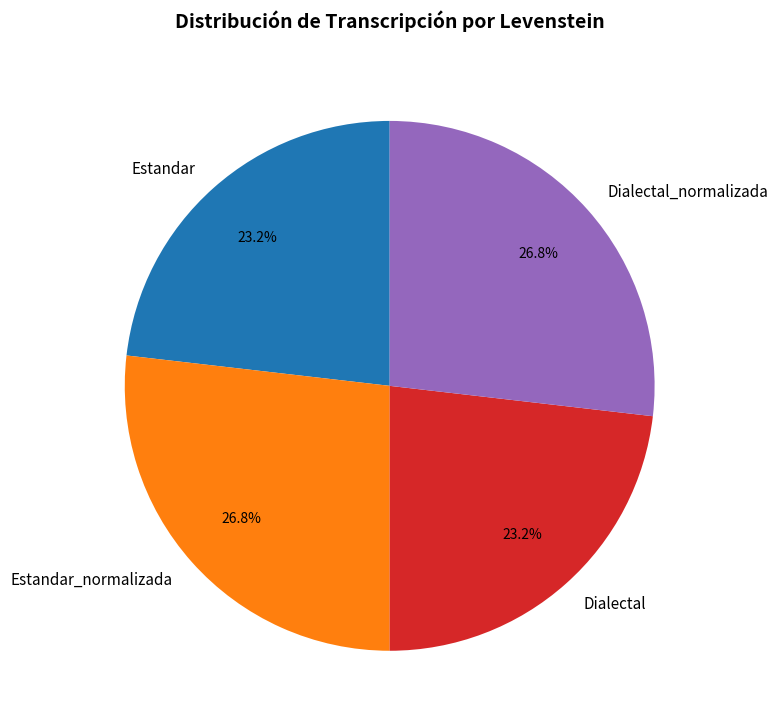

Combined, do Estandar_normalizada and Dialectal_normalizada account for over 50%?

Yes